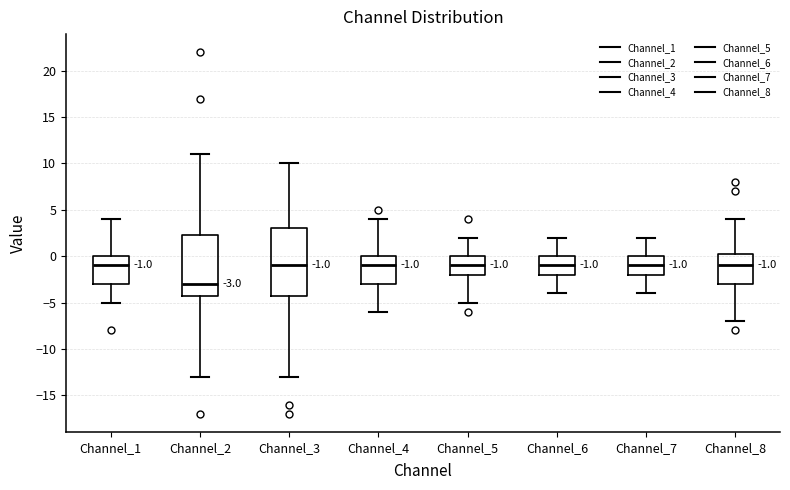

Comparing the boxes themselves (not the whiskers), which one is the tallest?

Channel_3